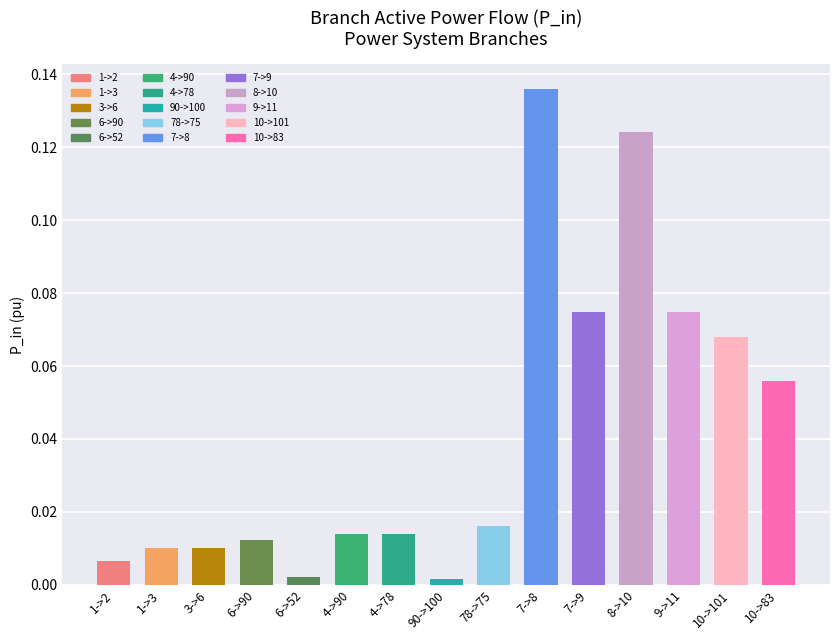

What position from the left is 6->90?

4